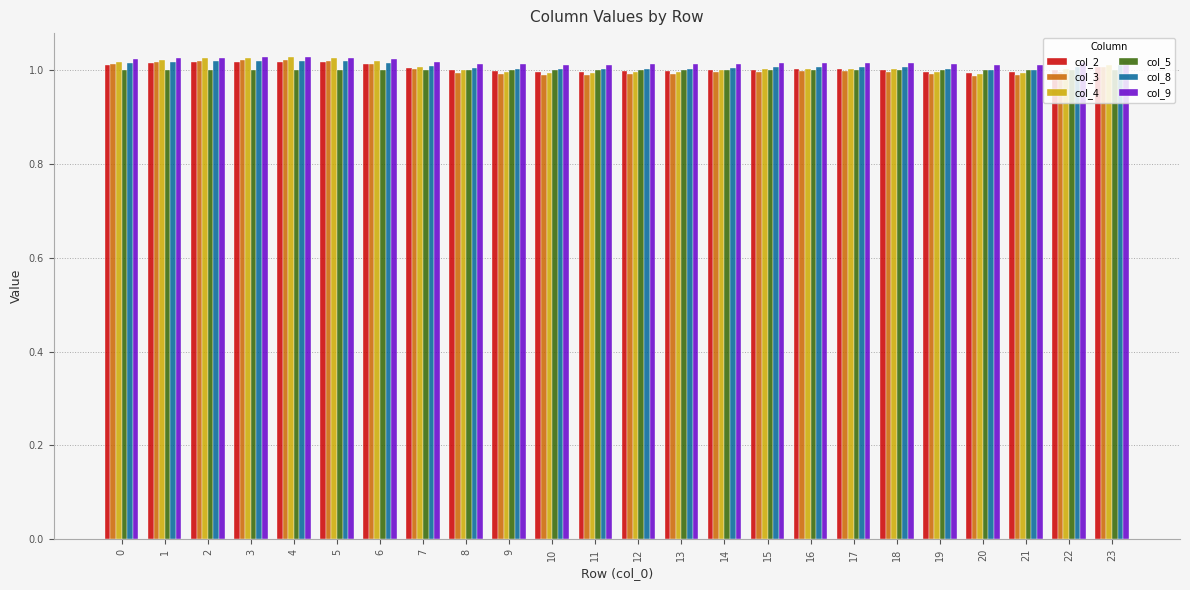

What is the total value across all series at 17?

6.0